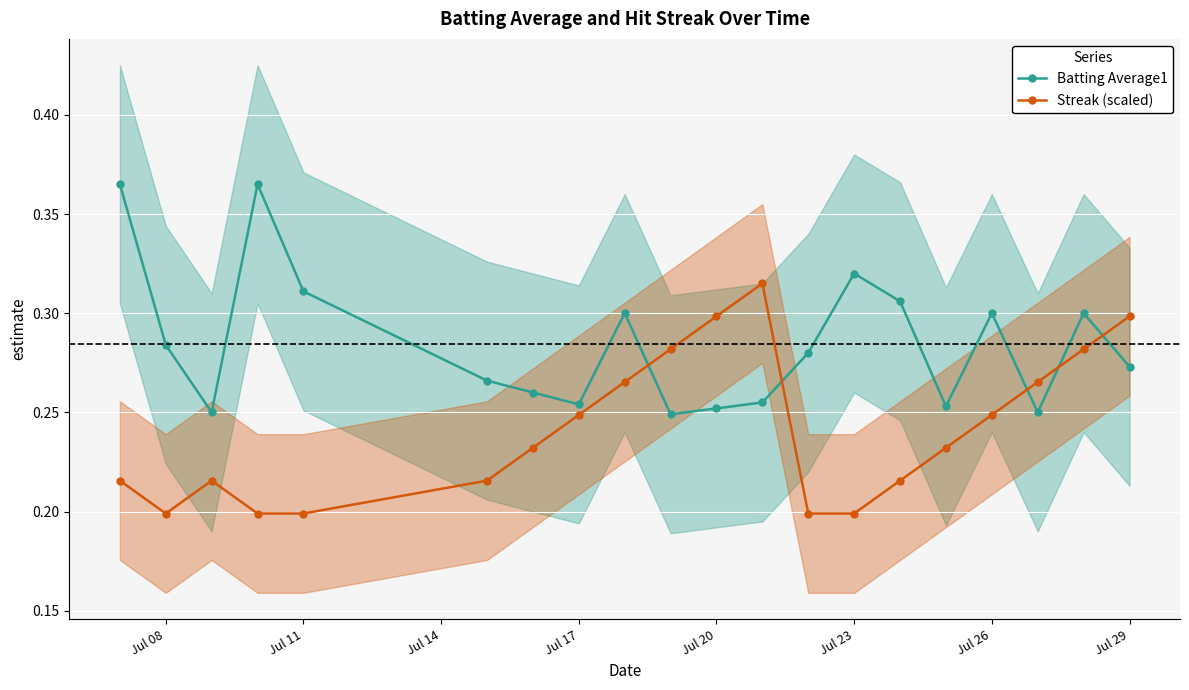

True or false: Streak (scaled) has a value of 0.3 at Jul 23.

False